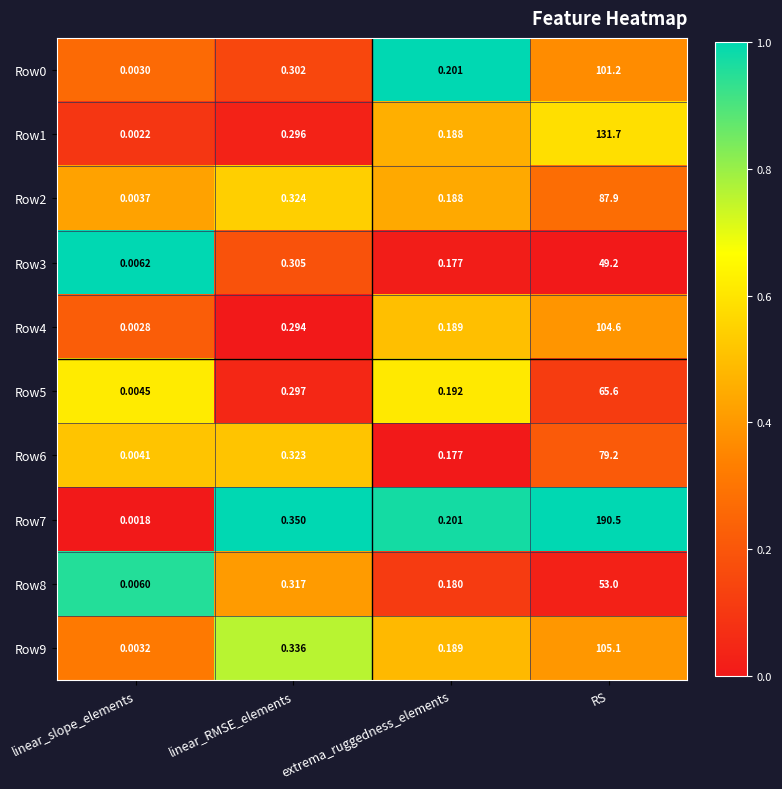

What is the spread (max minus min) of values at RS?

141.3